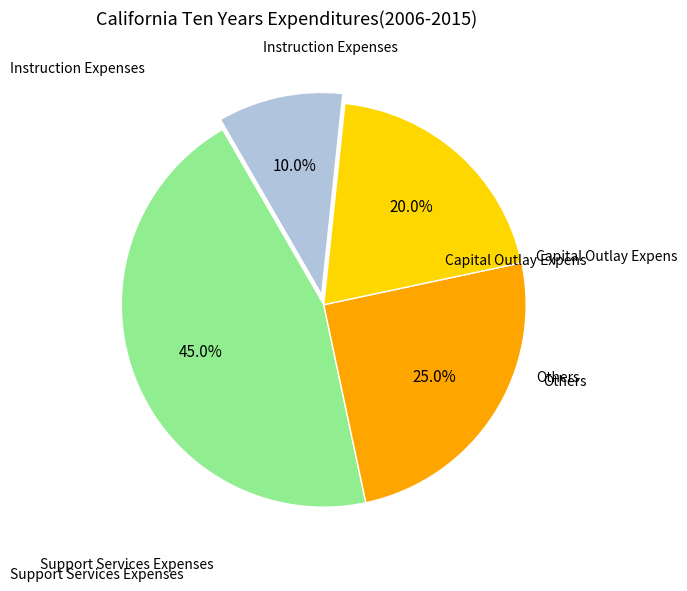

Does any single category account for the majority?

No